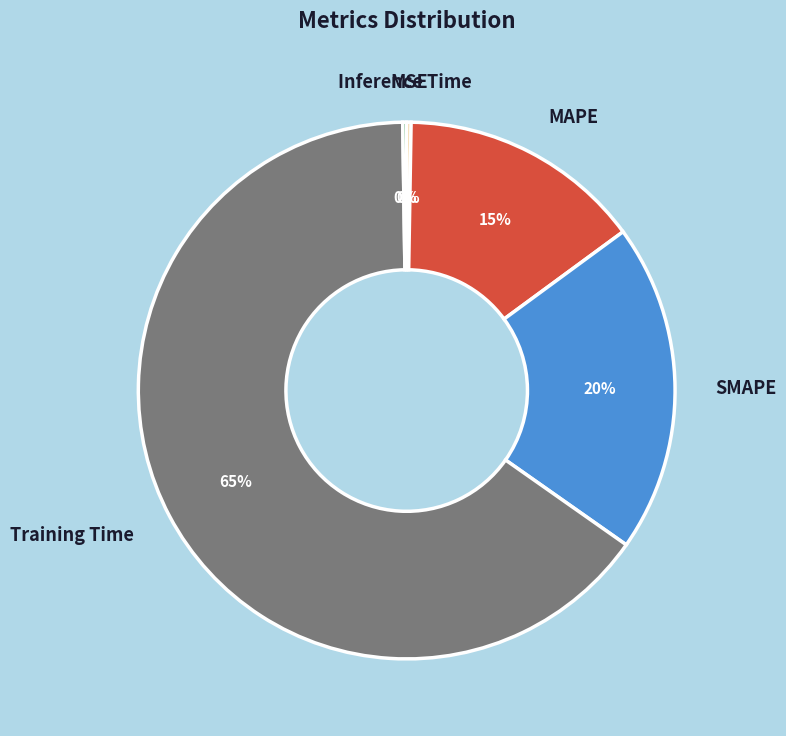

To the nearest percent, what is the average slice percentage?

20%